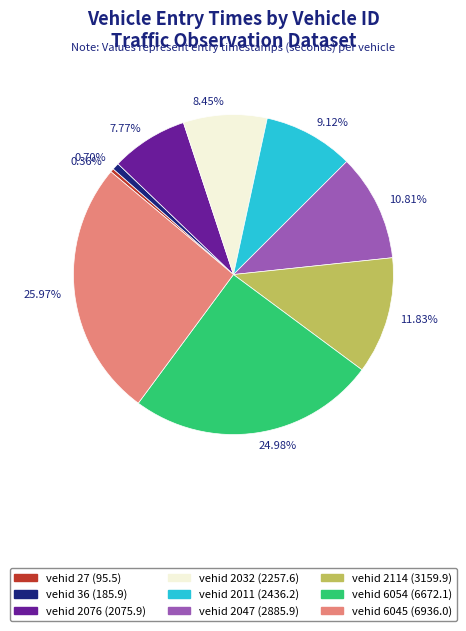

How many slices are in this pie chart?

9